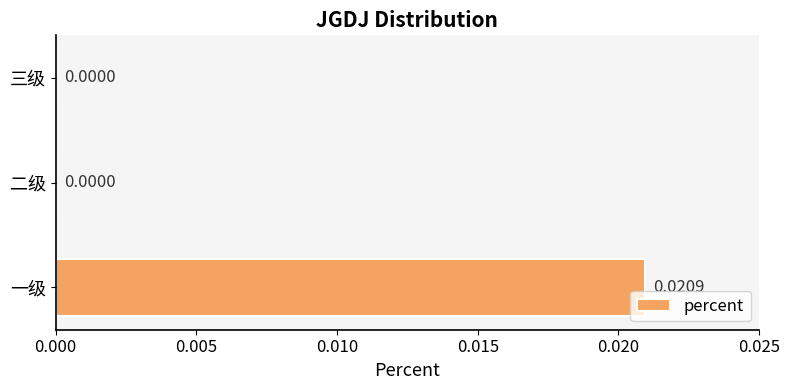

Which category has the highest value across all series?

一级